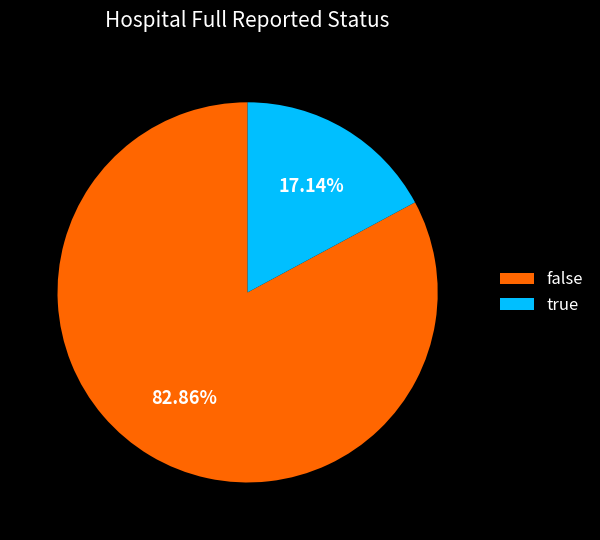

What percentage is the true slice, to the nearest percent?

17%